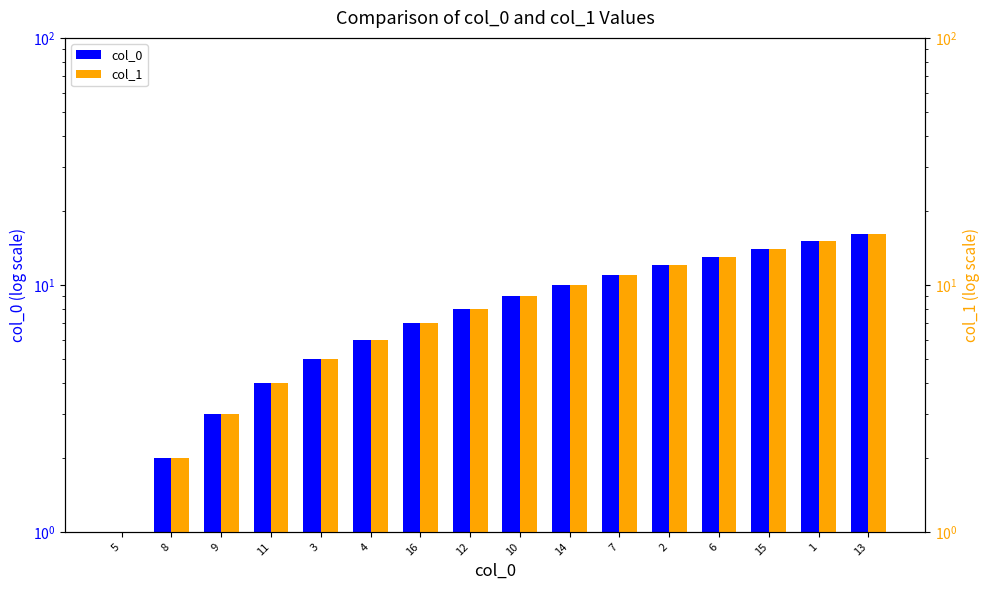

Reading left to right, list all the values displayed in this chart.

col_0: 1	2	3	4	5	6	7	8	9	10	11	12	13	14	15	16
col_1: 1	2	3	4	5	6	7	8	9	10	11	12	13	14	15	16